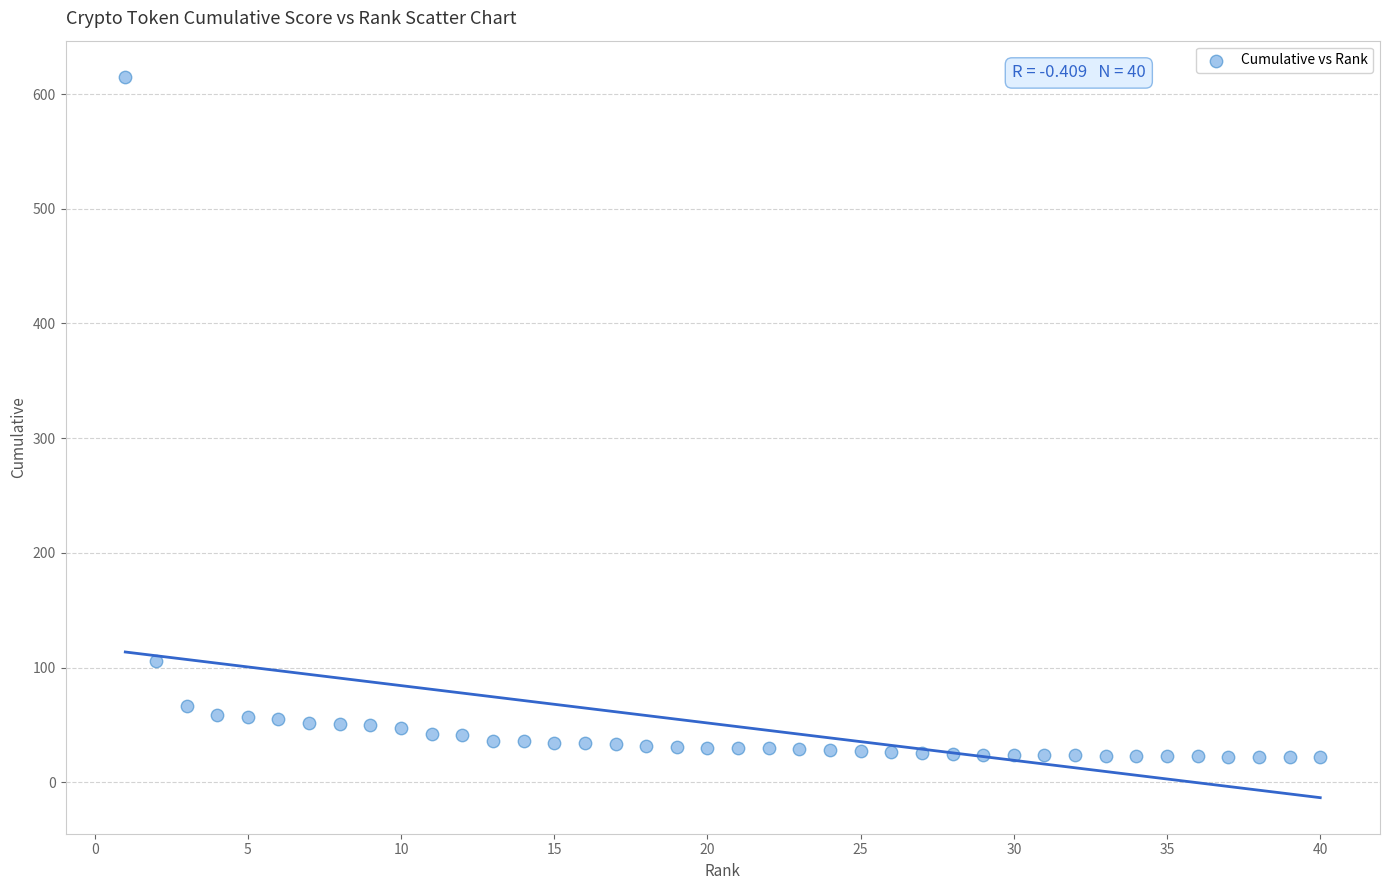

What Y value in the scatter plot is closest to 318?

105.7